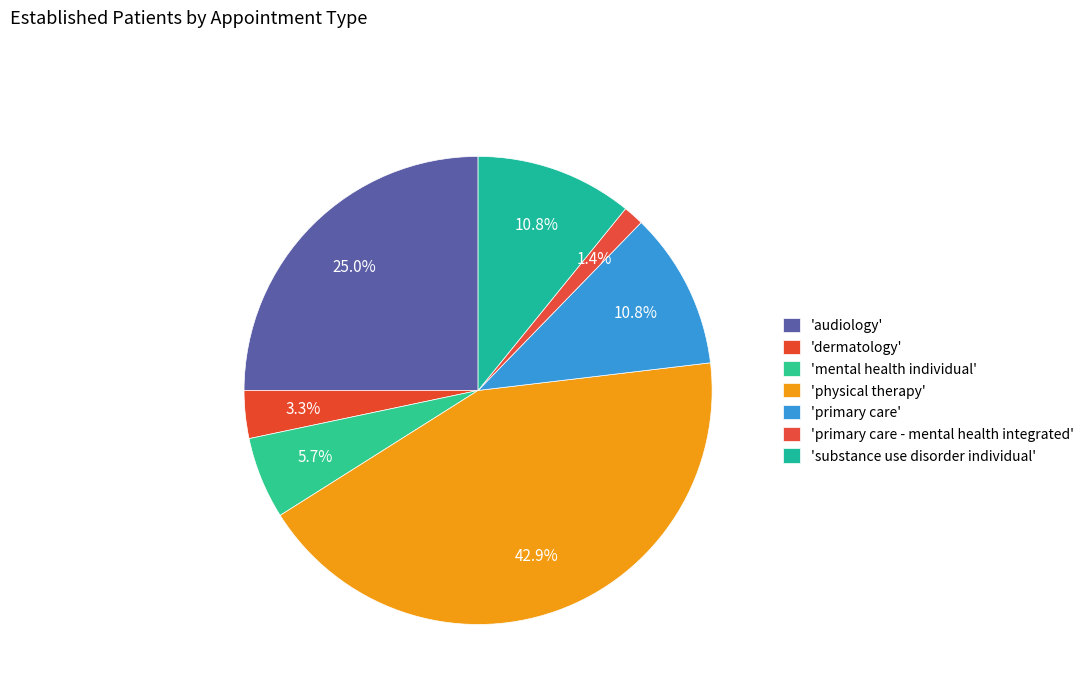

How many segments does this pie chart have?

7